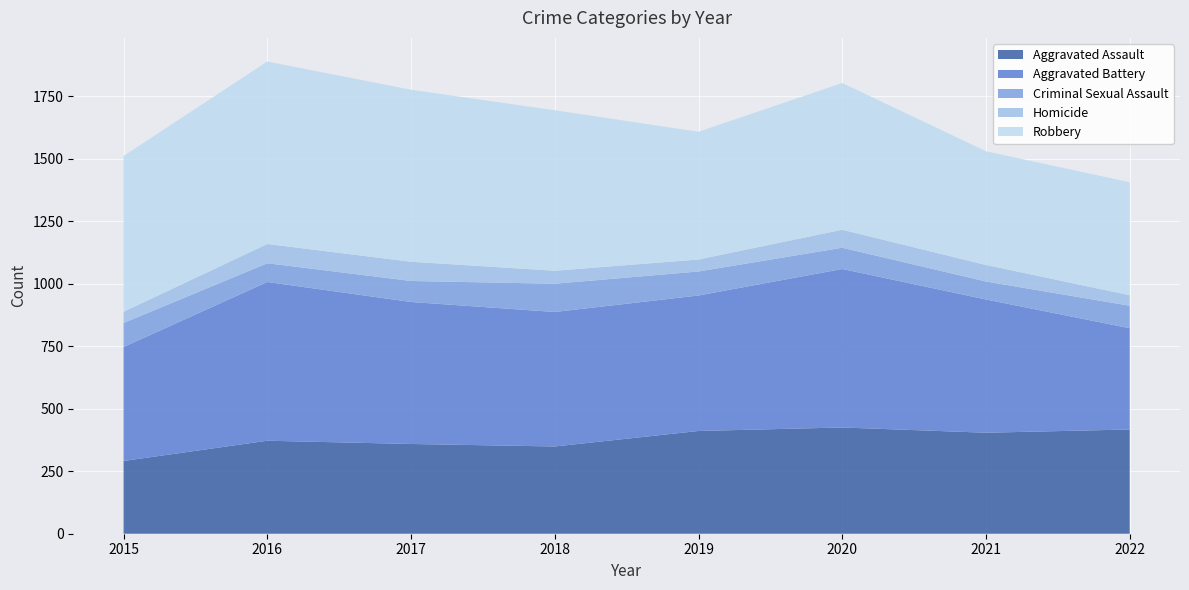

Reading right to left, list all the values displayed in this chart.

Aggravated Assault: 417	404	425	411	349	359	372	291
Aggravated Battery: 405	533	634	542	538	568	635	456
Criminal Sexual Assault: 90	72	85	96	113	84	75	96
Homicide: 42	66	72	48	52	77	77	45
Robbery: 452	455	587	511	642	688	730	623